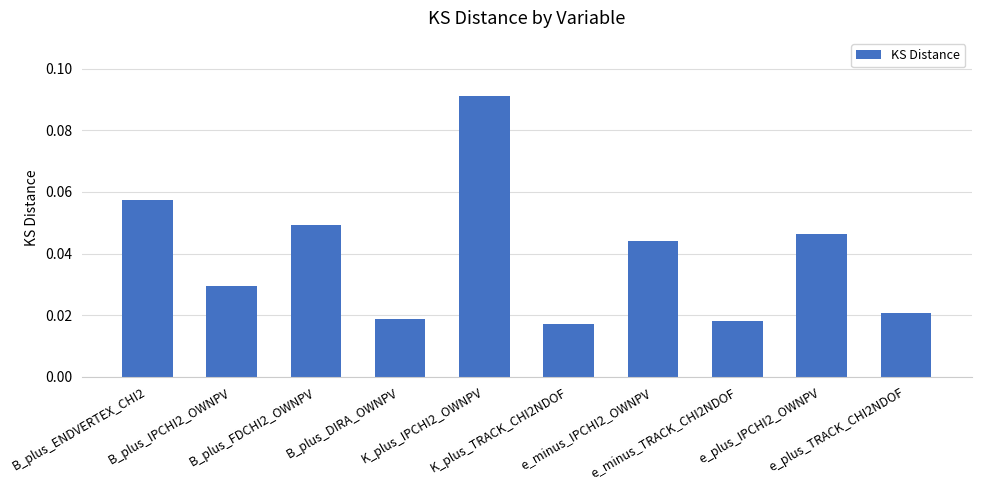

Count the values in the range 0 to 1.

10